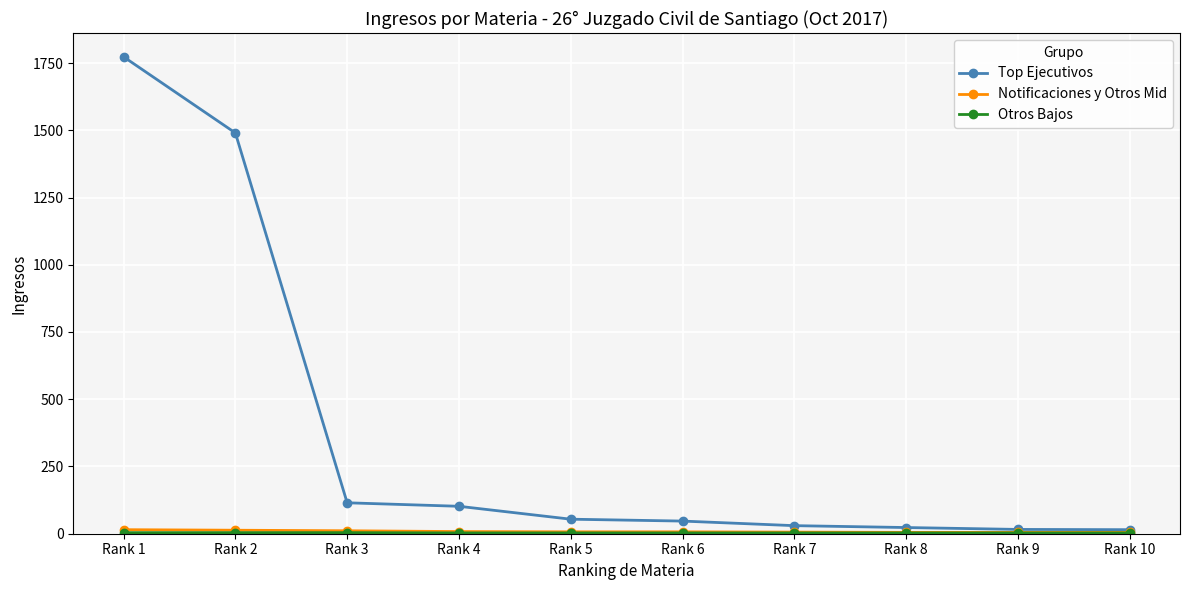

At which category does the chart reach its peak across all series?

Rank 1